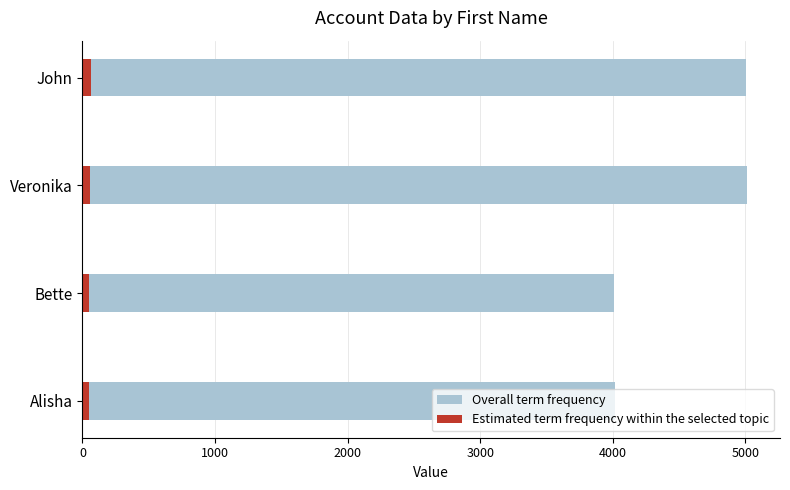

Reading right to left, list all the values displayed in this chart.

Overall term frequency: 4016.0	4012.0	5010.0	5005.0
Estimated term frequency within the selected topic: 46.0	46.0	57.5	64.5